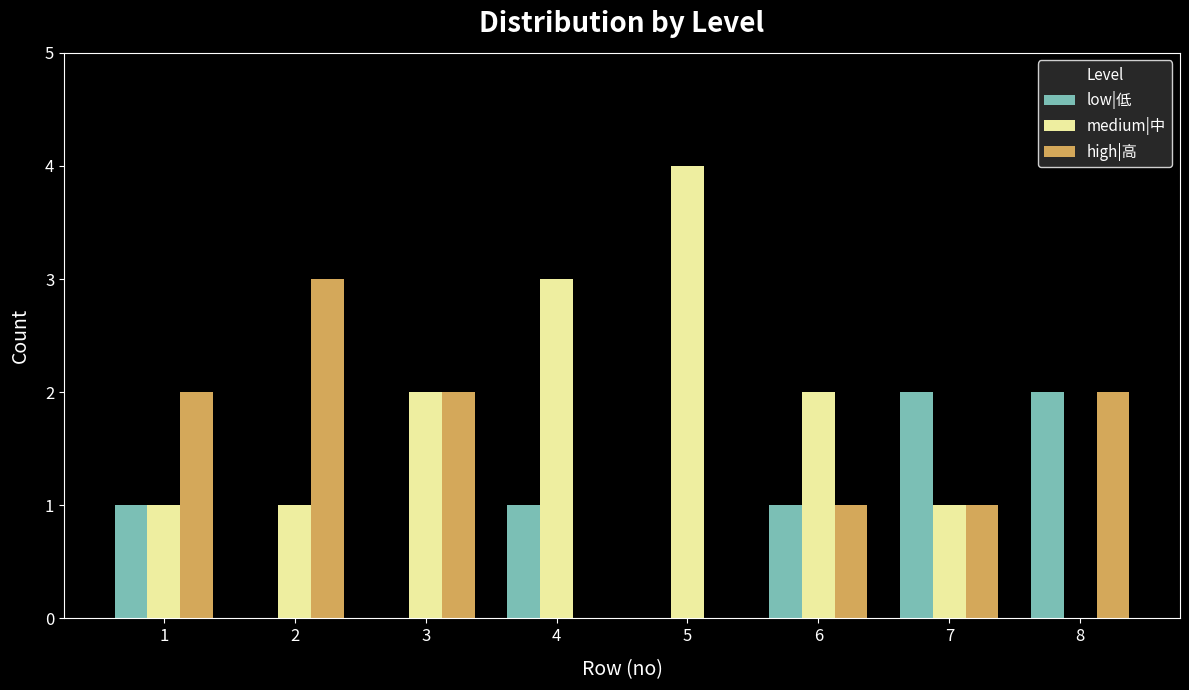

How many data points does each series have?

8